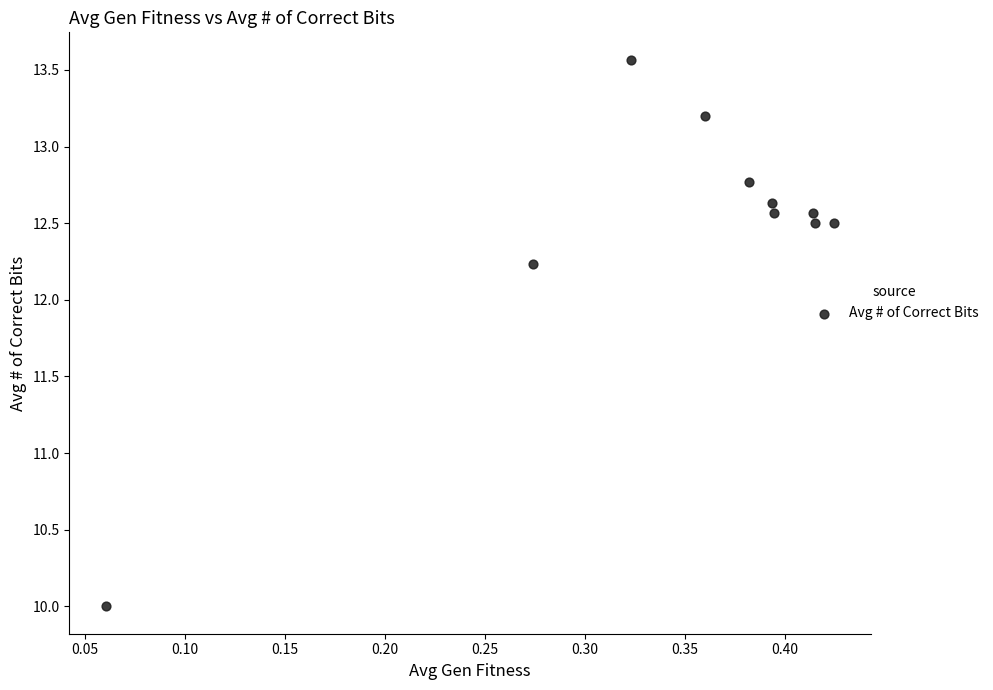

What Y value in the scatter plot is closest to 11?

10.0